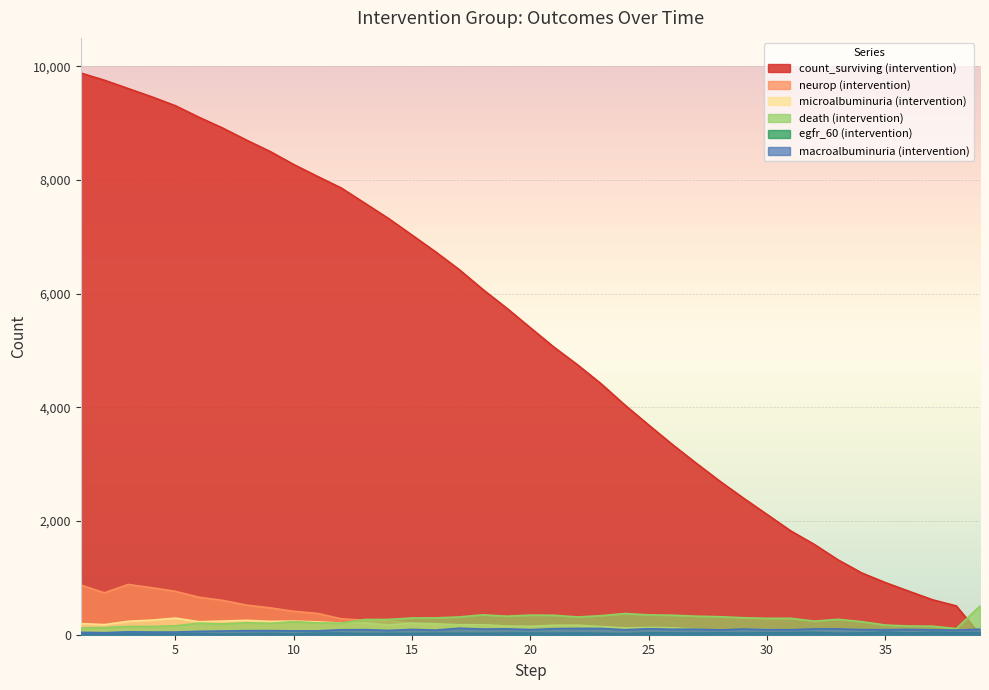

Reading left to right, list all the values displayed in this chart.

count_surviving (intervention): 1=9882	2=9755	3=9609	4=9463	5=9306	6=9103	7=8913	8=8702	9=8502	10=8272	11=8064	12=7861	13=7593	14=7324	15=7030	16=6734	17=6421	18=6071	19=5745	20=5400	21=5058	22=4746	23=4411	24=4038	25=3689	26=3346	27=3020	28=2703	29=2404	30=2116	31=1827	32=1588	33=1317	34=1087	35=917	36=764	37=614	38=506	39=0
neurop (intervention): 1=874	2=737	3=884	4=827	5=763	6=659	7=604	8=521	9=473	10=412	11=375	12=281	13=254	14=242	15=203	16=158	17=162	18=126	19=121	20=97	21=80	22=77	23=66	24=62	25=37	26=43	27=49	28=34	29=40	30=29	31=26	32=16	33=22	34=15	35=8	36=11	37=8	38=6	39=10
microalbuminuria (intervention): 1=196	2=178	3=236	4=257	5=292	6=229	7=240	8=254	9=235	10=240	11=226	12=204	13=209	14=171	15=203	16=193	17=175	18=175	19=153	20=147	21=166	22=167	23=143	24=119	25=127	26=121	27=99	28=68	29=94	30=92	31=78	32=79	33=82	34=61	35=54	36=55	37=45	38=59	39=57
death (intervention): 1=118	2=127	3=146	4=146	5=157	6=203	7=190	8=211	9=200	10=230	11=208	12=203	13=268	14=269	15=294	16=296	17=313	18=350	19=326	20=345	21=342	22=312	23=335	24=373	25=349	26=343	27=326	28=317	29=299	30=288	31=289	32=239	33=271	34=230	35=170	36=153	37=150	38=108	39=506
egfr_60 (intervention): 1=14	2=12	3=15	4=13	5=14	6=17	7=10	8=20	9=23	10=15	11=27	12=29	13=19	14=22	15=23	16=26	17=26	18=25	19=28	20=29	21=27	22=29	23=26	24=19	25=33	26=31	27=28	28=33	29=28	30=34	31=36	32=42	33=26	34=30	35=48	36=30	37=43	38=37	39=39
macroalbuminuria (intervention): 1=42	2=36	3=51	4=47	5=47	6=59	7=65	8=72	9=72	10=68	11=68	12=87	13=89	14=76	15=93	16=81	17=114	18=100	19=103	20=90	21=106	22=110	23=110	24=88	25=105	26=96	27=97	28=84	29=101	30=89	31=88	32=102	33=102	34=90	35=88	36=92	37=87	38=81	39=98